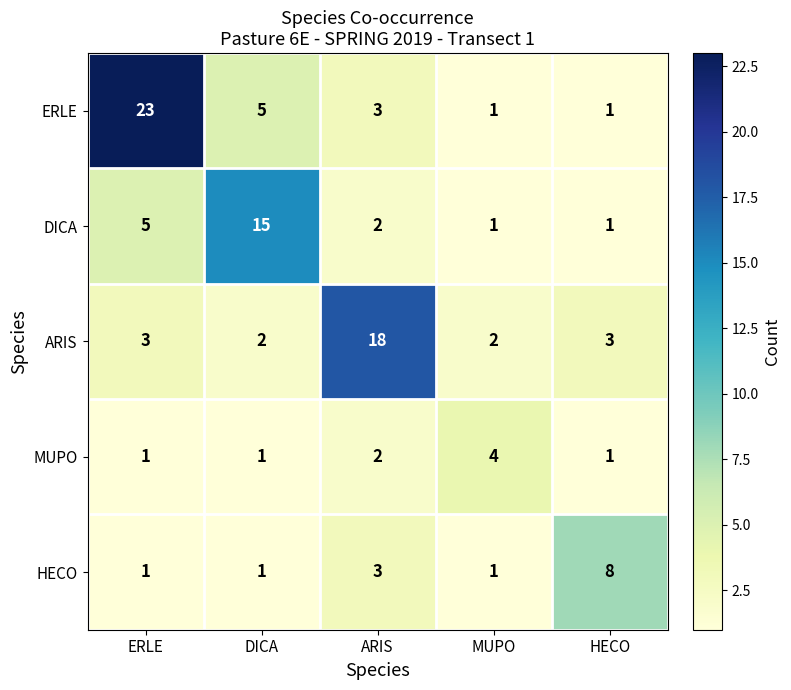

Which series has the largest total across all categories?

ERLE